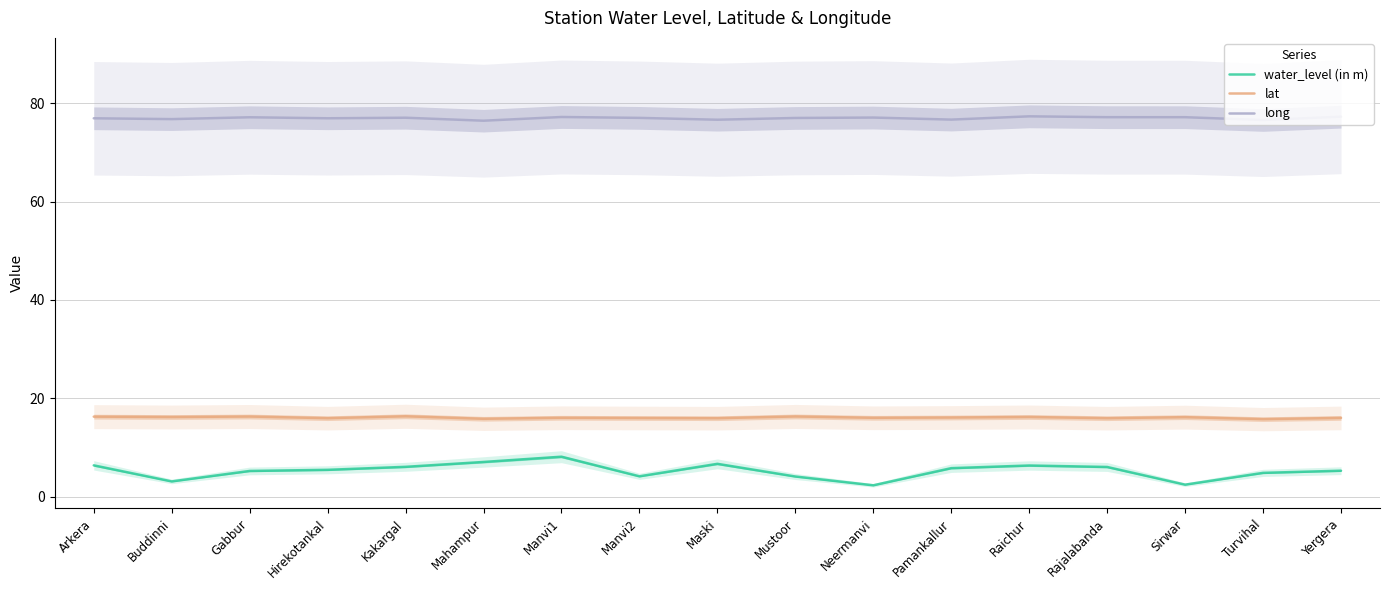

At which category does lat reach its first local peak?

Gabbur